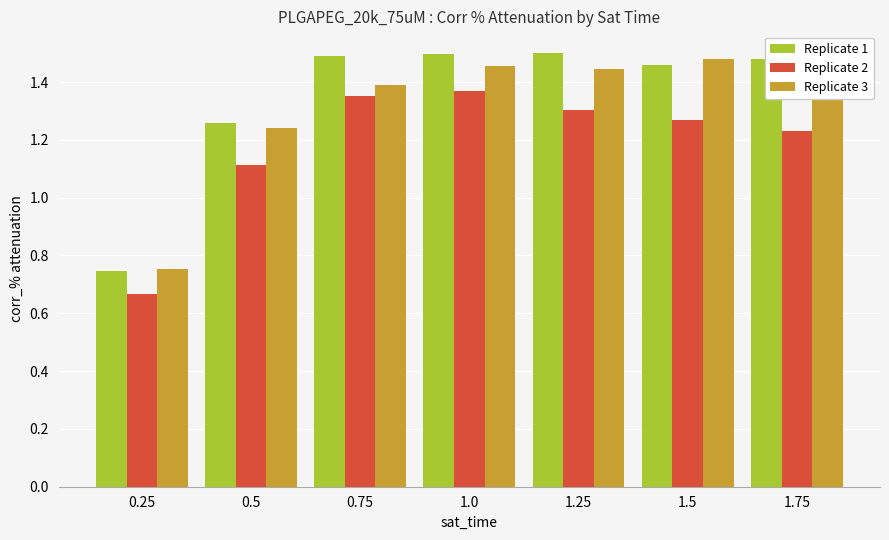

Which series has the widest spread of values?

Replicate 1